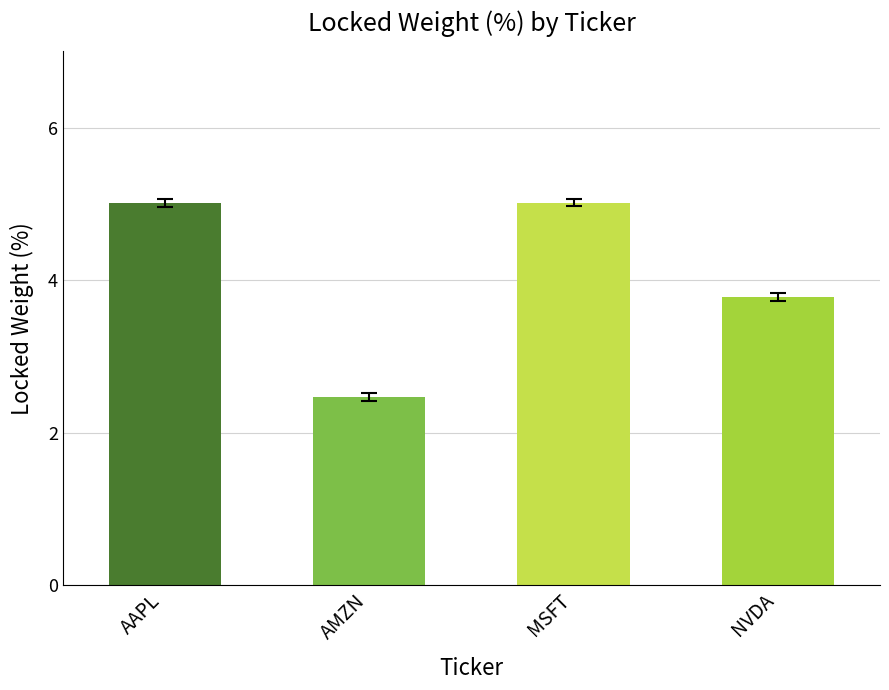

Which has a higher value, MSFT or AMZN?

MSFT